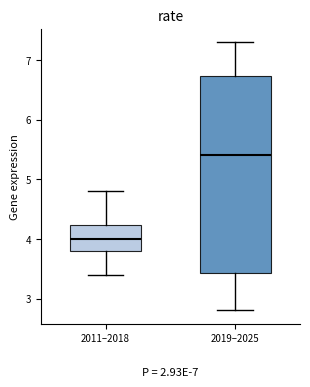

Which box has the lowest median line?

2011–2018